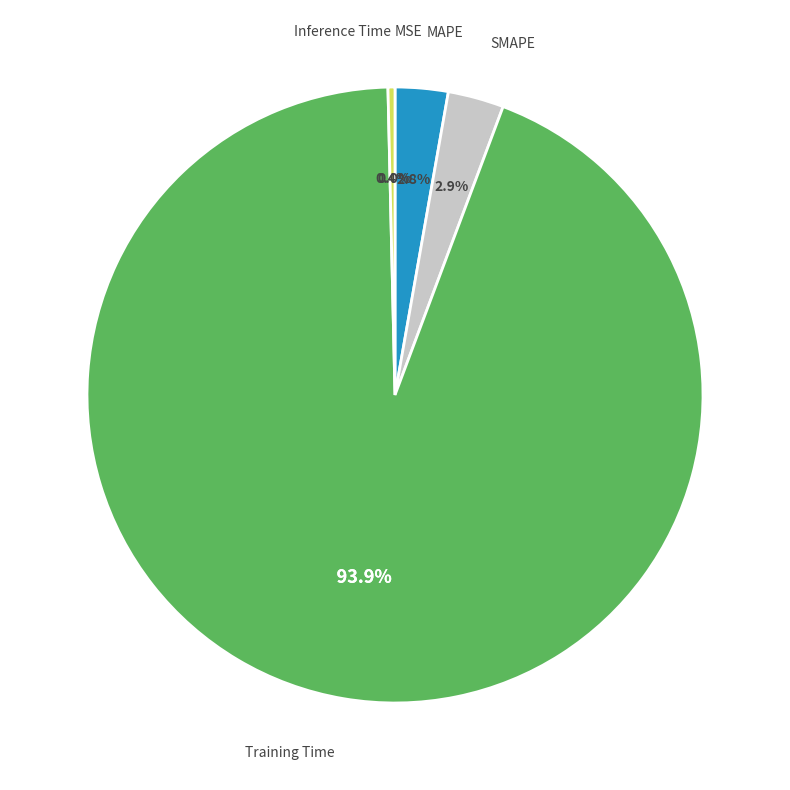

Does any single category account for the majority?

Yes